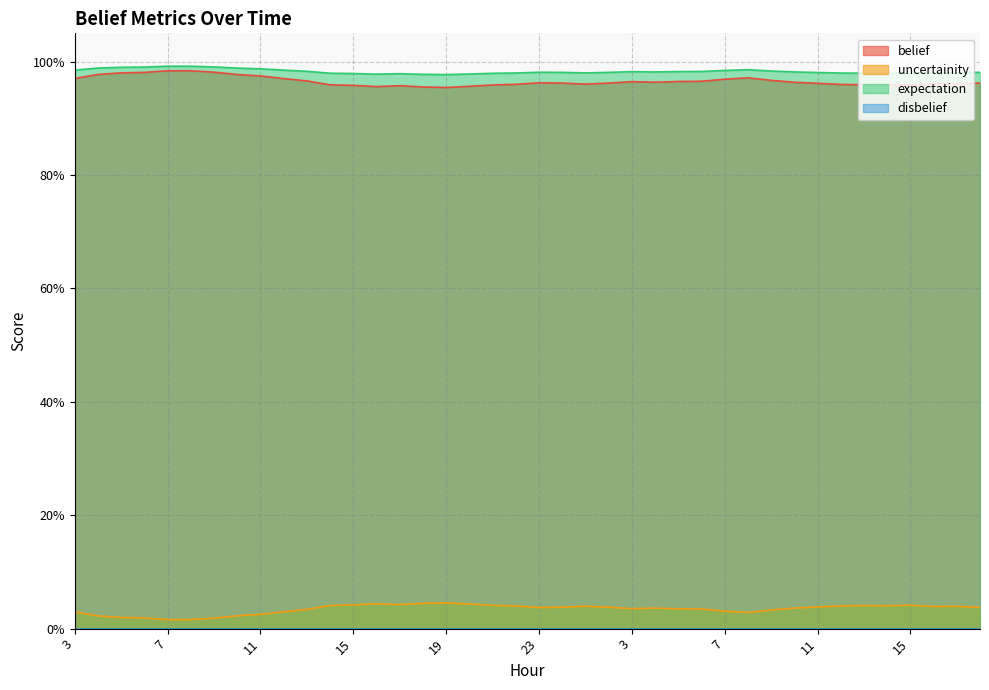

Is the value of uncertainity at 10 greater than the value of expectation at 9?

No